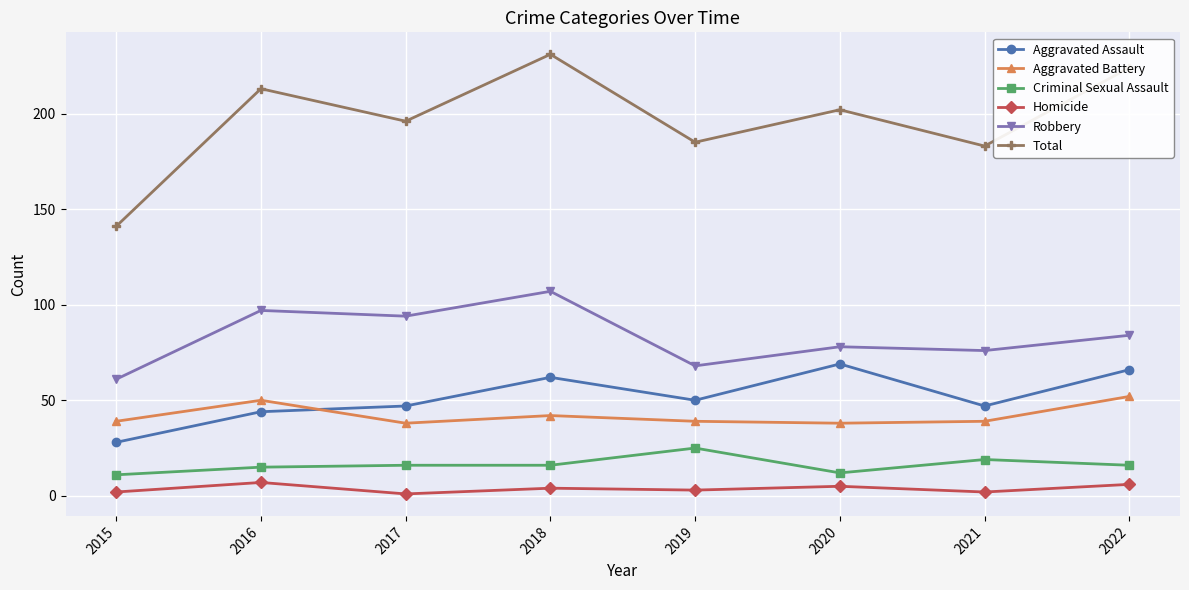

How many data points in Total are less than 202?

4